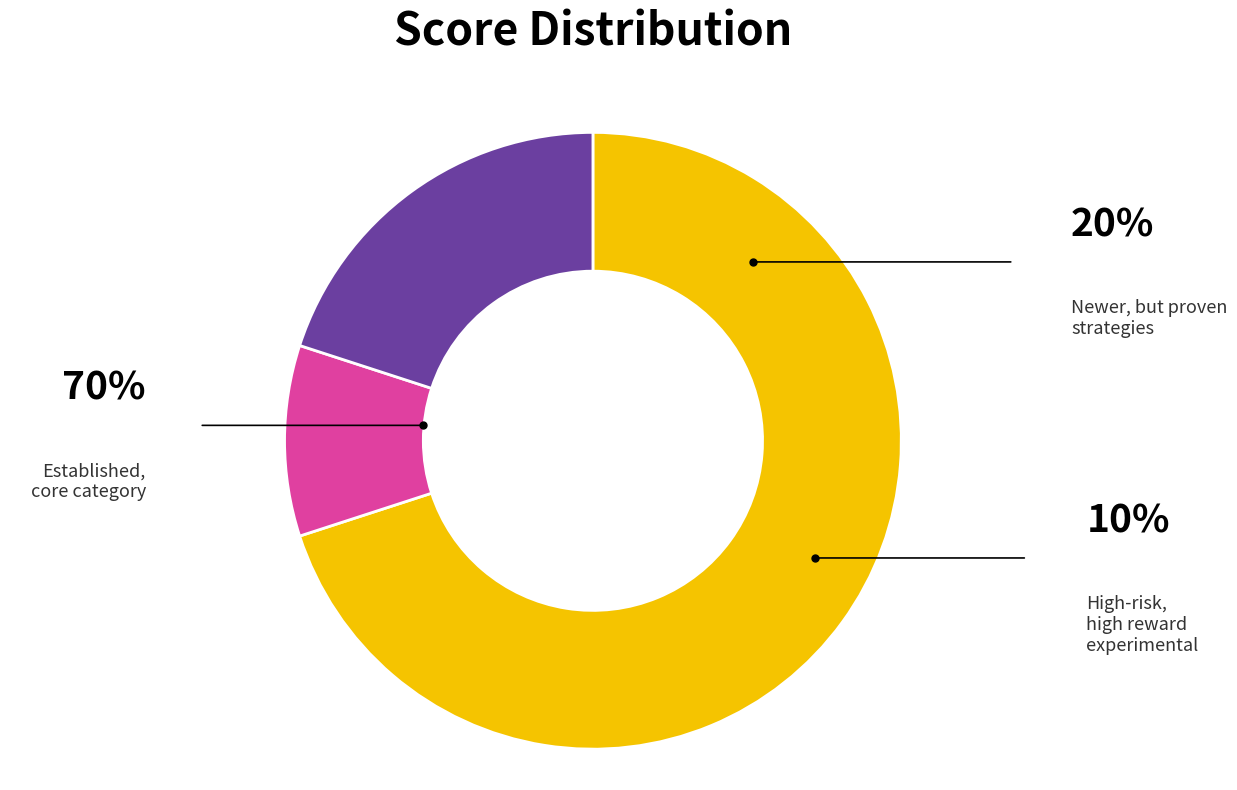

Is there a majority slice in this chart?

Yes